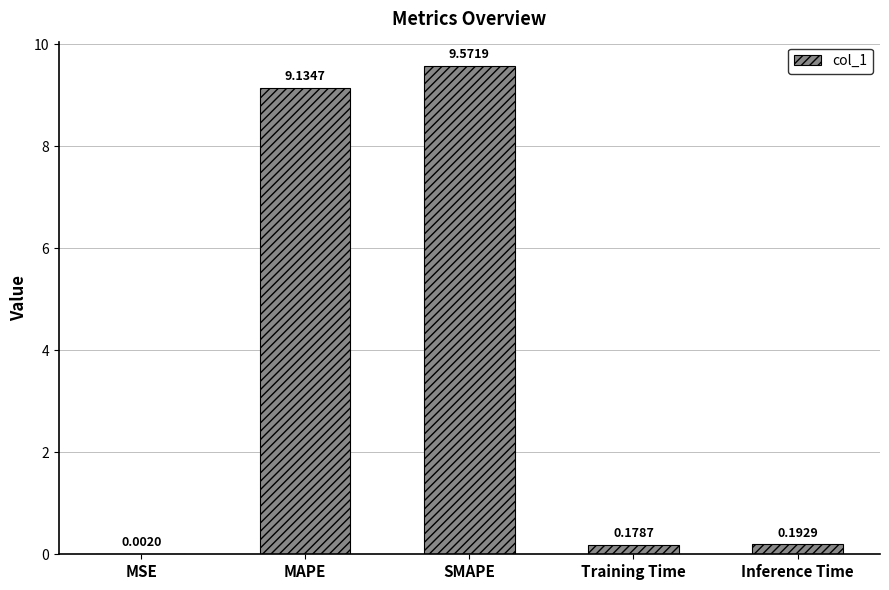

Which category has the highest value across all series?

SMAPE